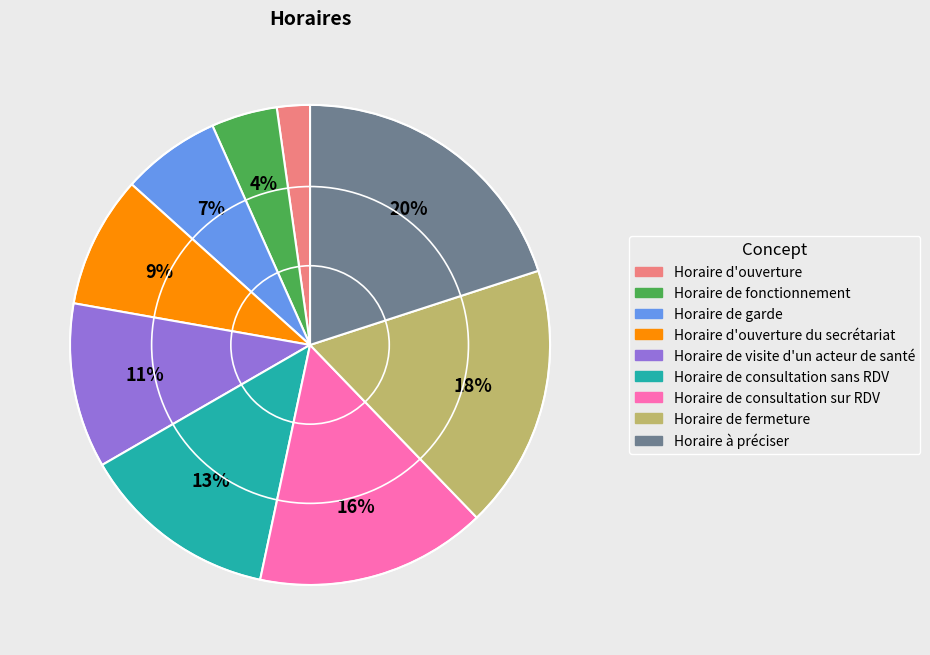

Is there a majority slice in this chart?

No